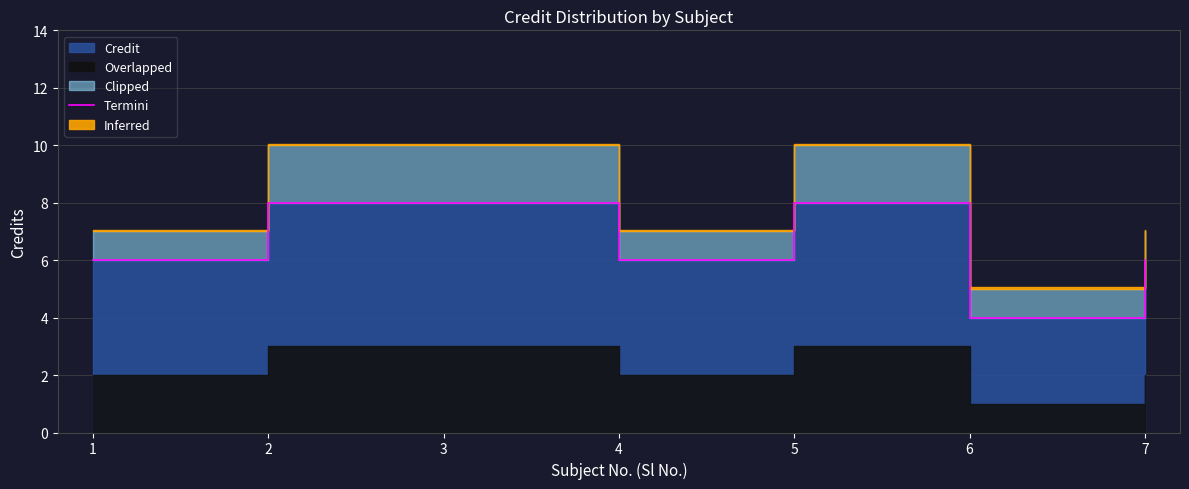

Which category has the highest value across all series?

2